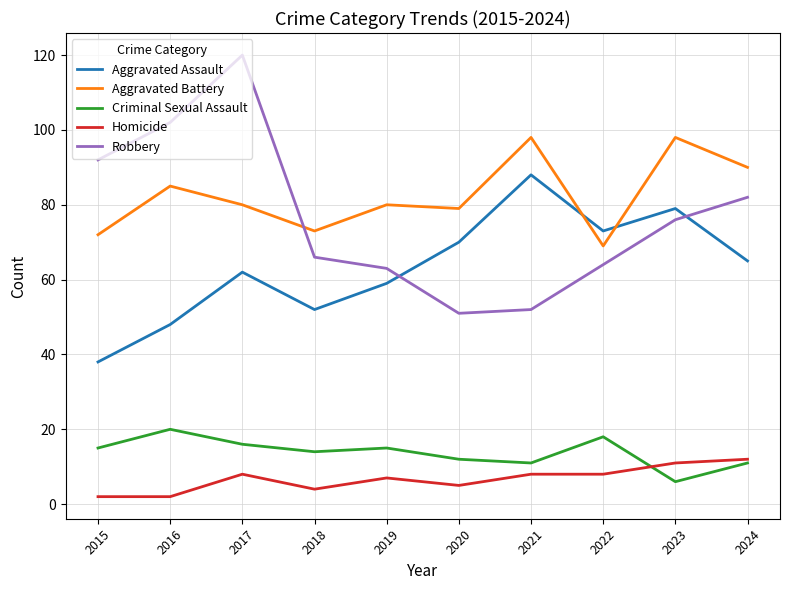

Which label corresponds to the largest value in the chart?

2017